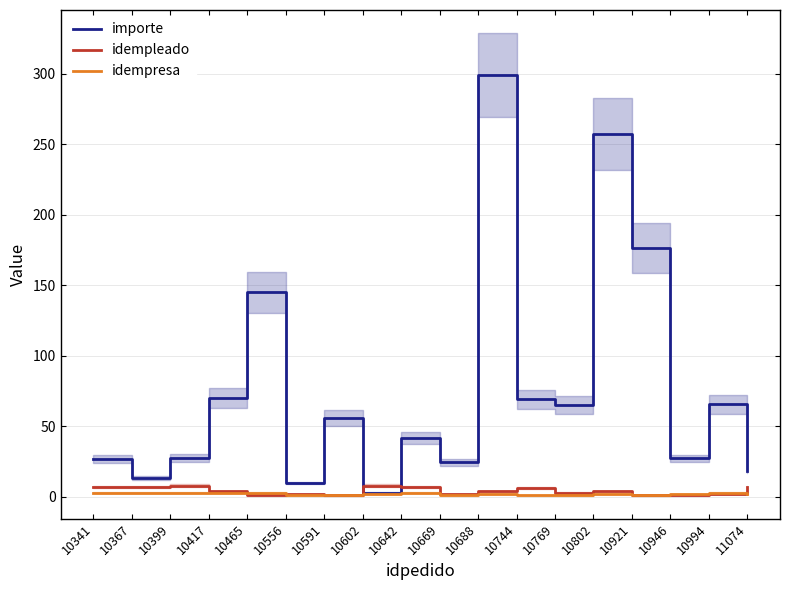

Which series has the largest total across all categories?

importe